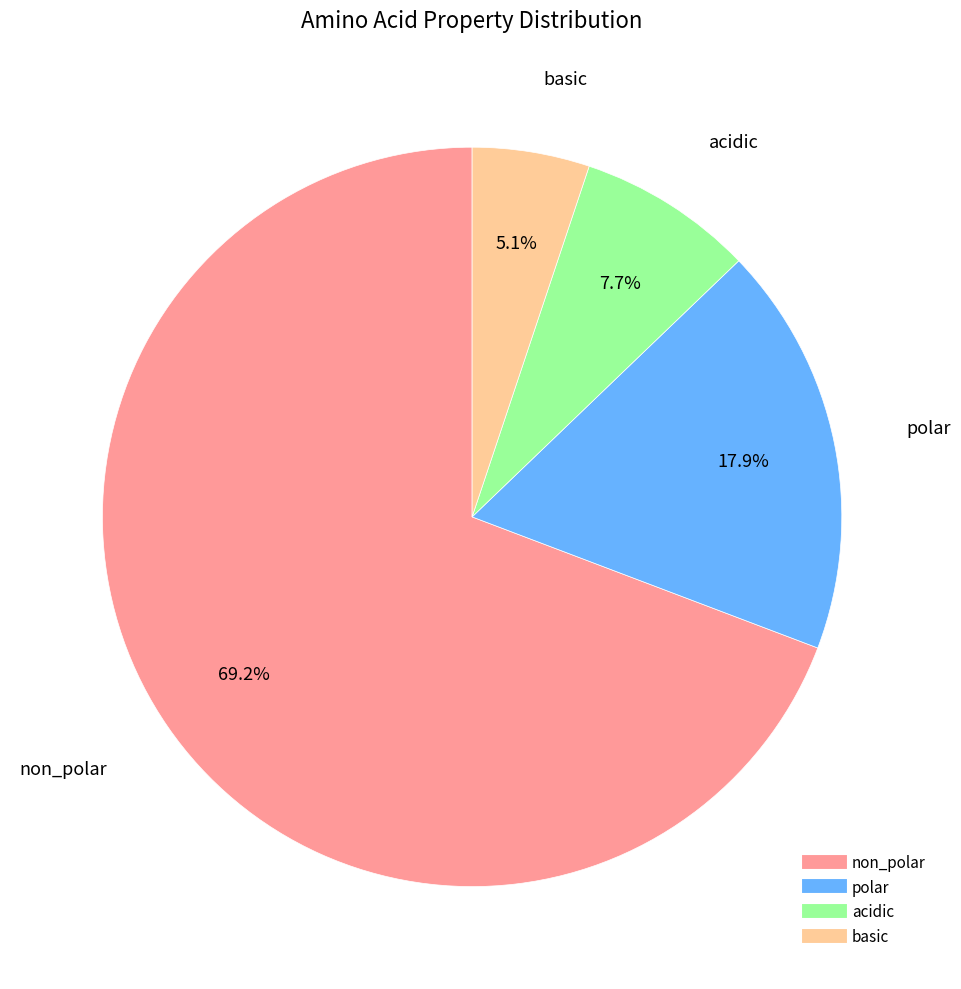

How many segments does this pie chart have?

4